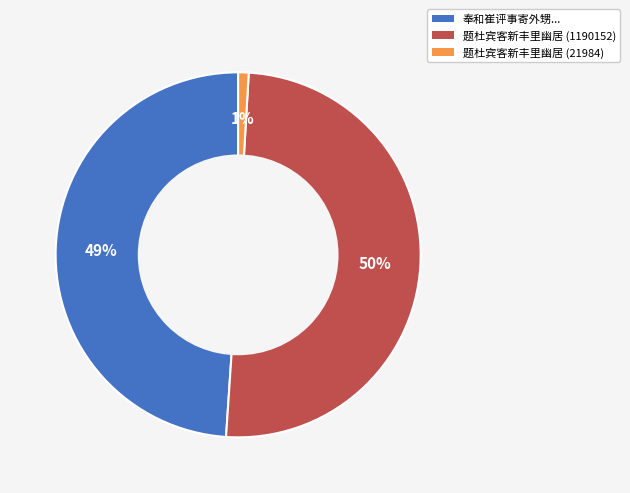

To the nearest percent, what percentage of the pie is 题杜宾客新丰里幽居 (1190152)?

50%